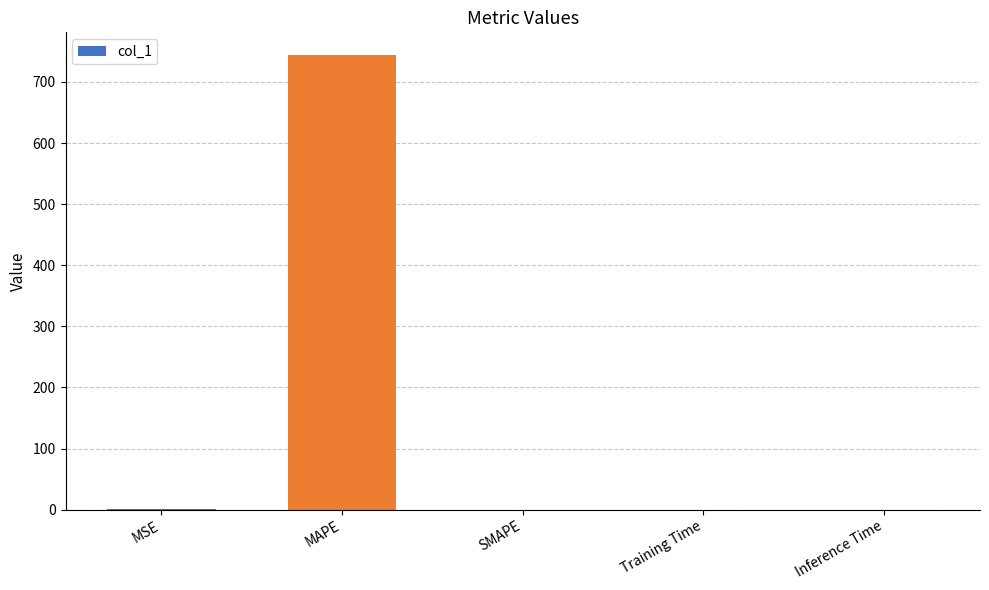

What is the approximate value at MAPE?

743.9